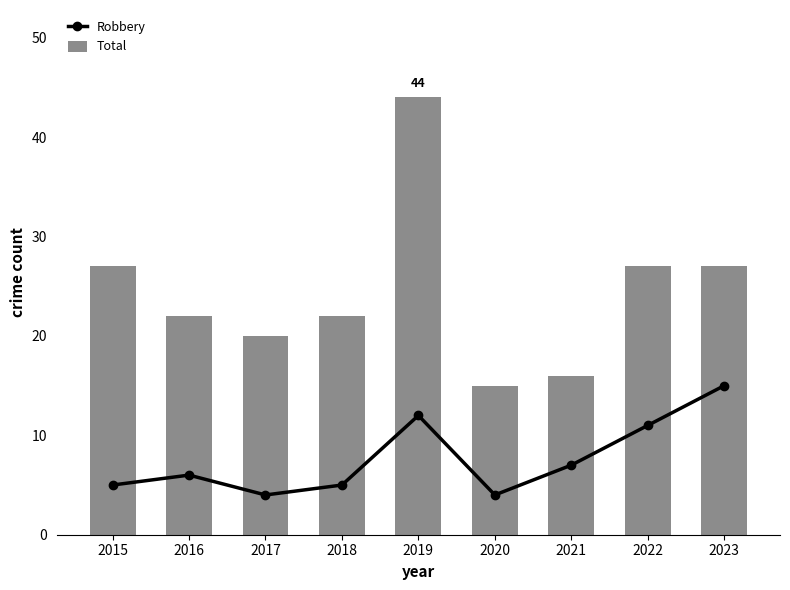

What is the spread (max minus min) of values at 2015?

22